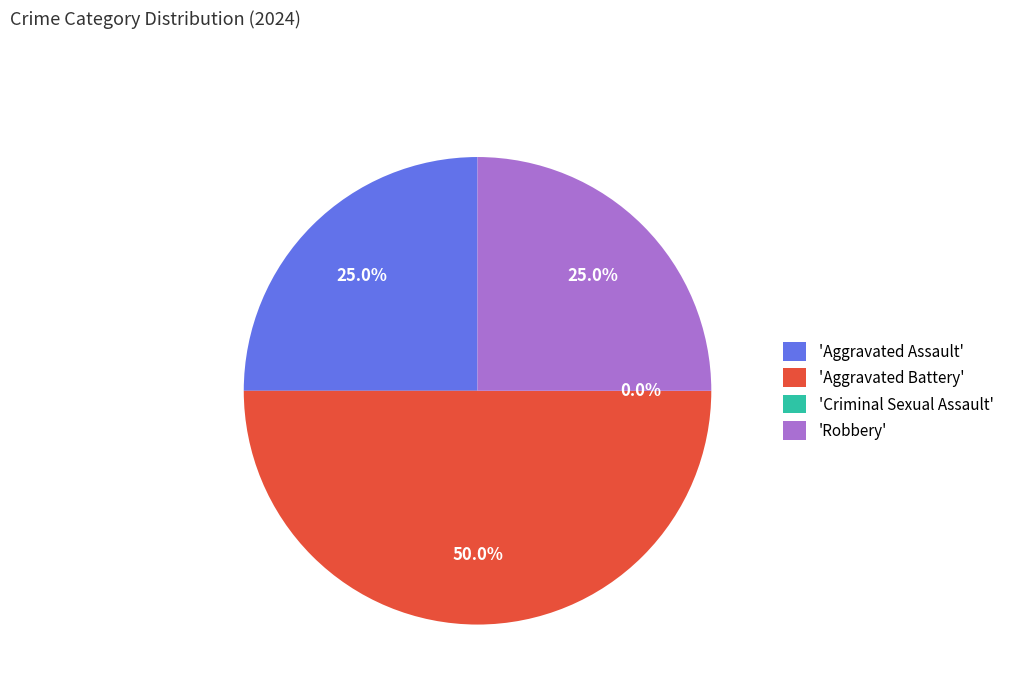

What is the ratio of the value at Robbery to the value at Aggravated Battery?

0.5